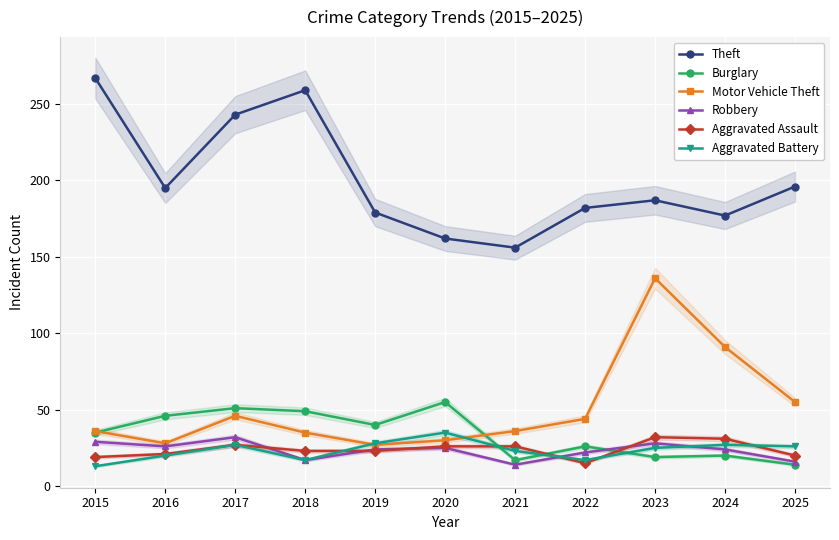

The Aggravated Assault series shows 40 at 2017. True or false?

False